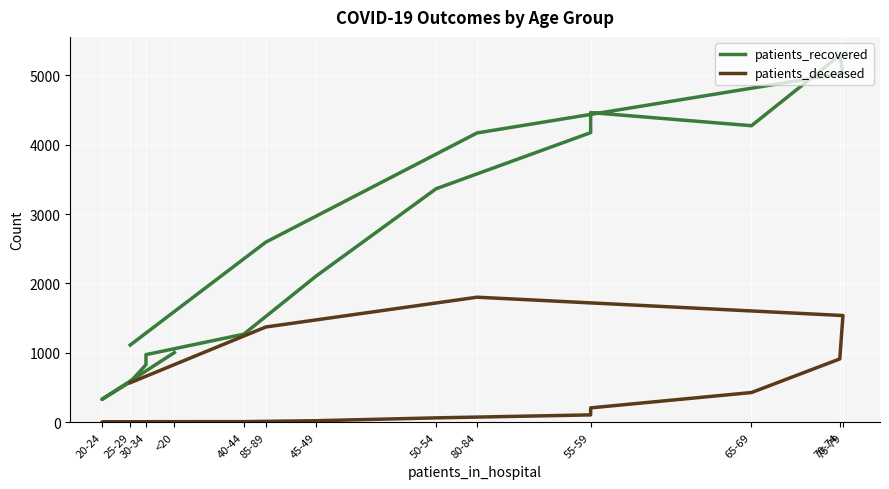

True or false: patients_deceased and patients_recovered cross at least once.

False